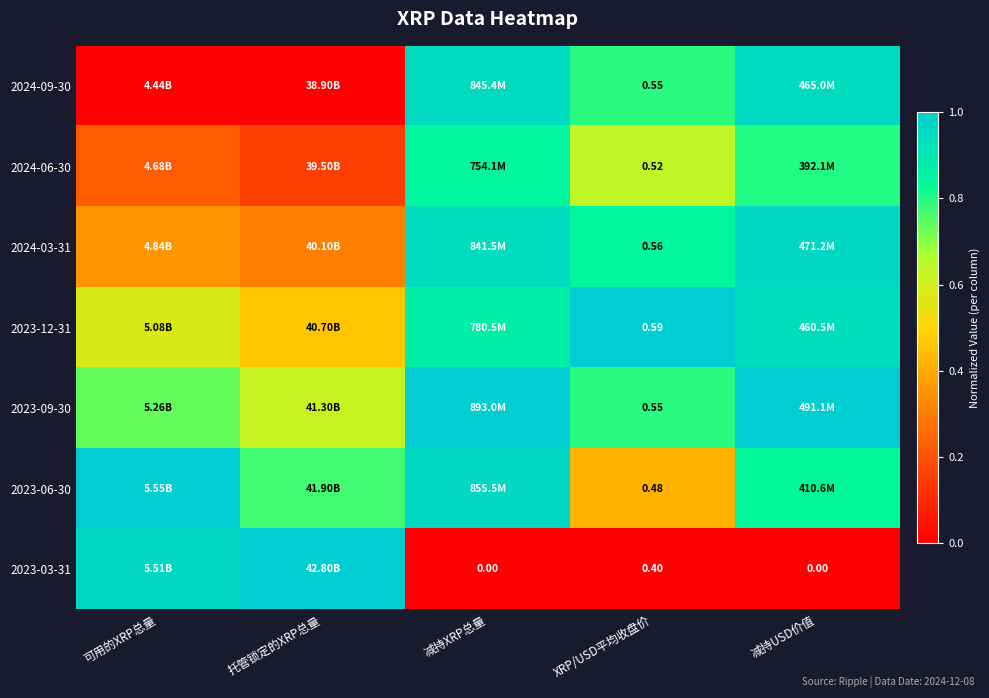

At how many categories does at least one series exceed 0?

5